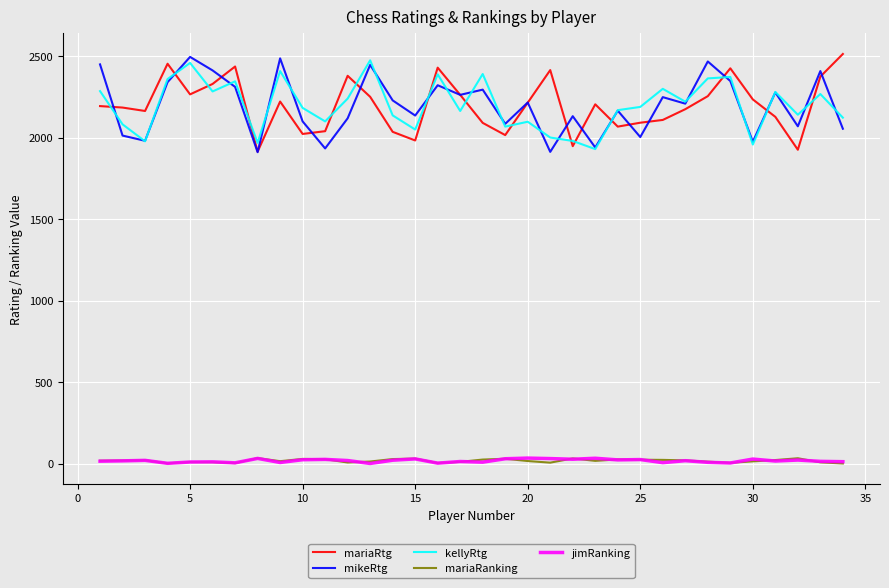

True or false: mariaRtg and mariaRanking intersect in this chart.

False